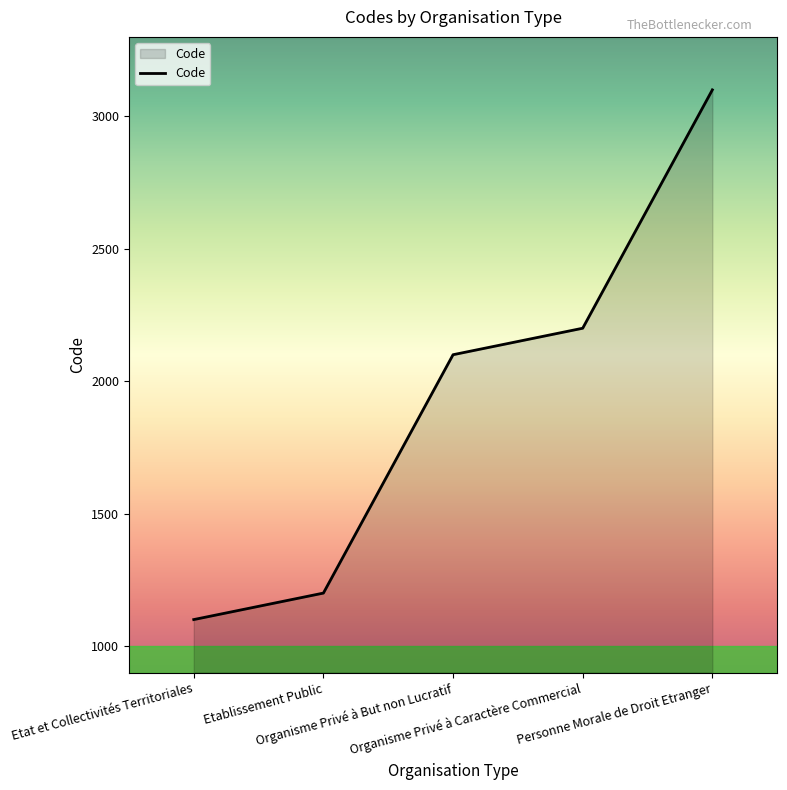

What is the maximum value shown in the chart?

3100